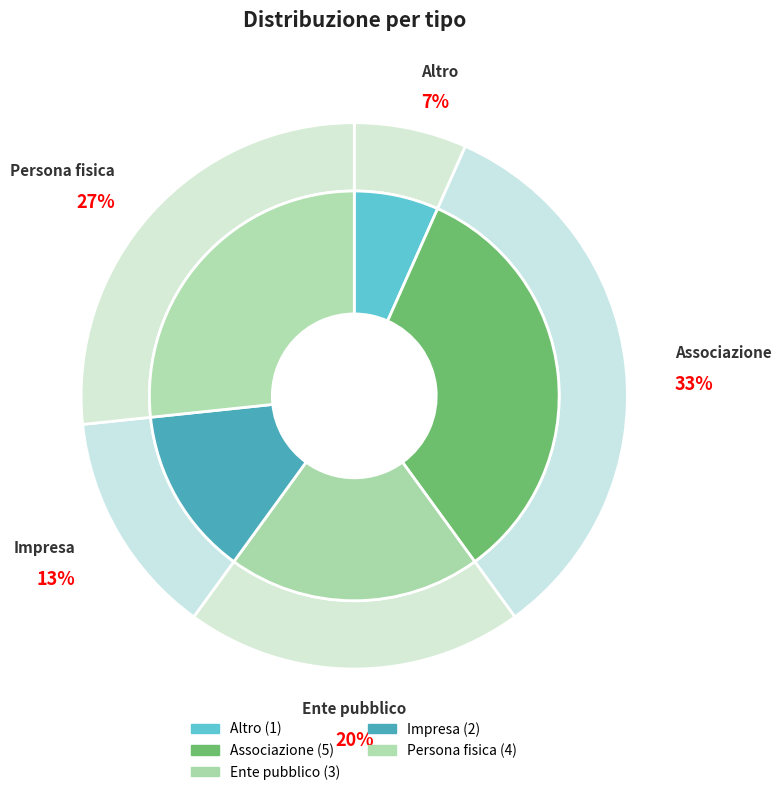

Count the number of slices in the pie.

5